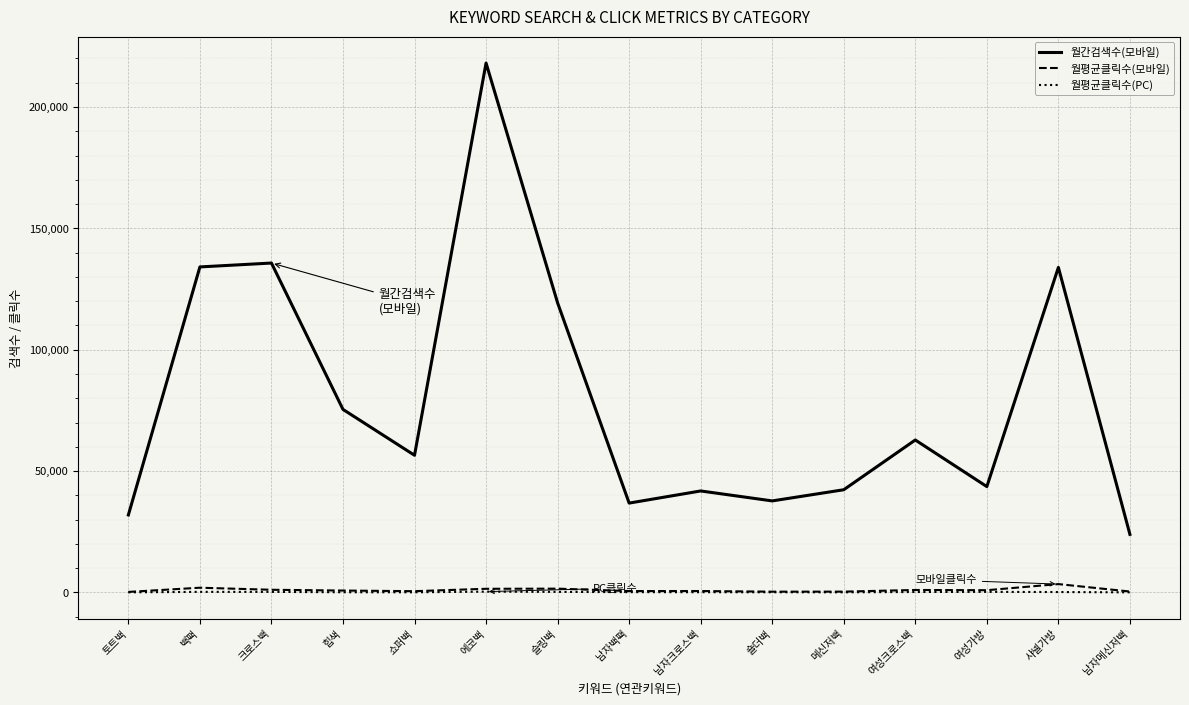

What is the smallest value displayed?

26.5